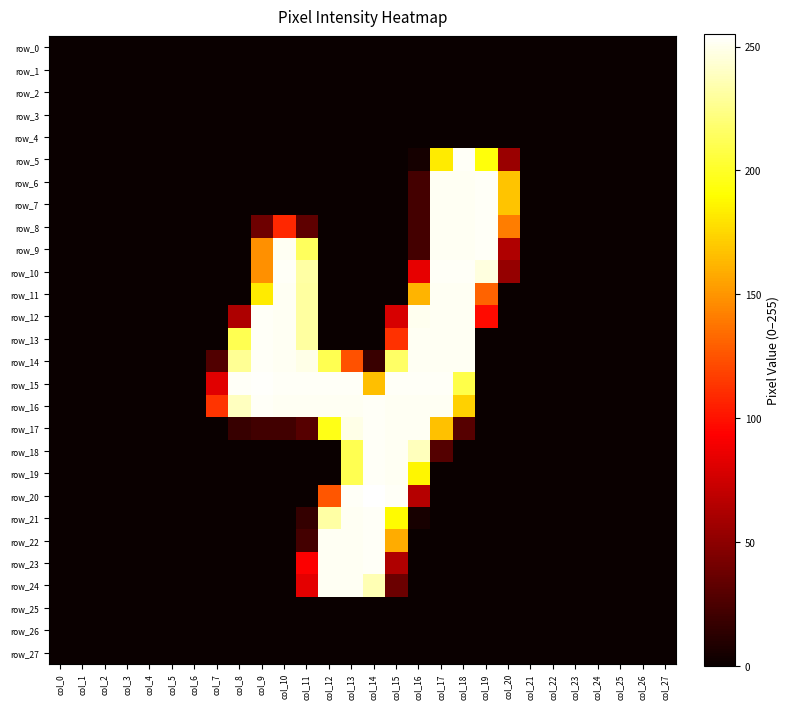

Where is row_11 nearest to the value 126?

col_19